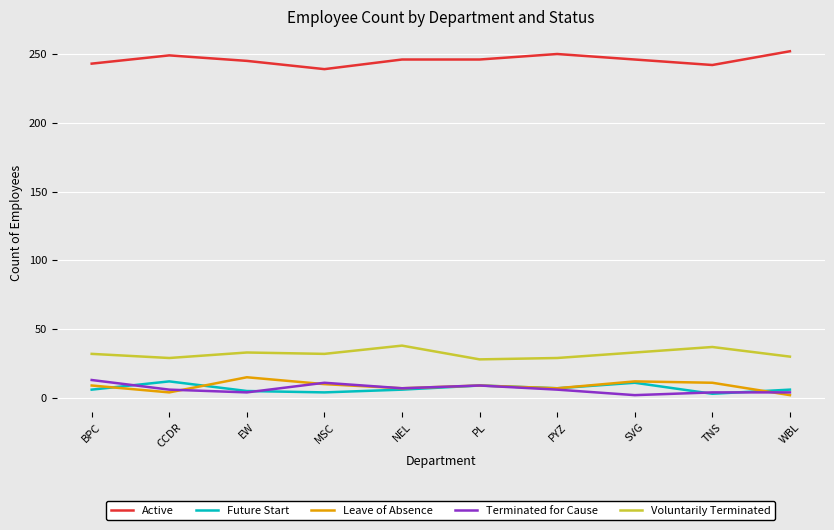

True or false: Active and Terminated for Cause cross at least once.

False